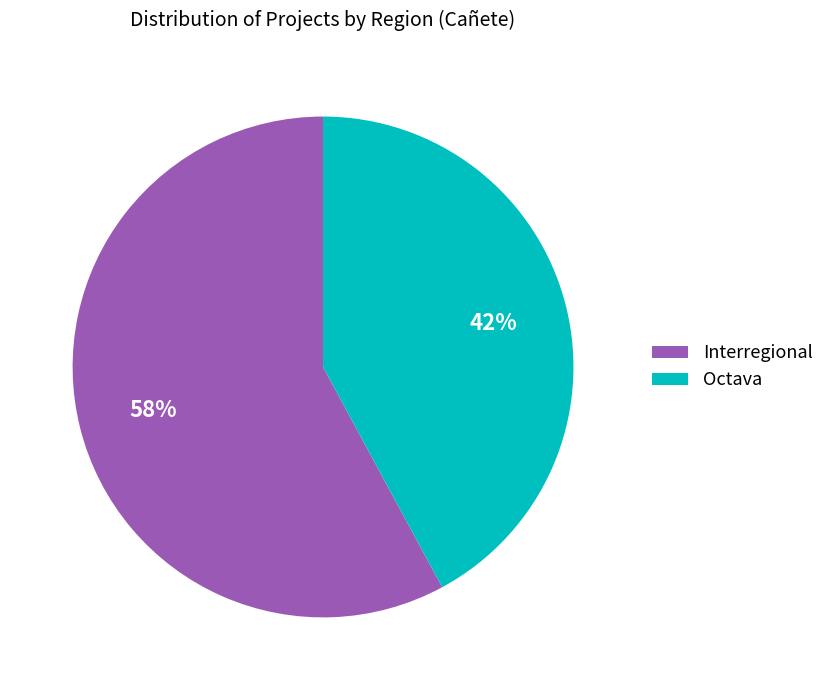

To the nearest percent, what is the average slice percentage?

50%